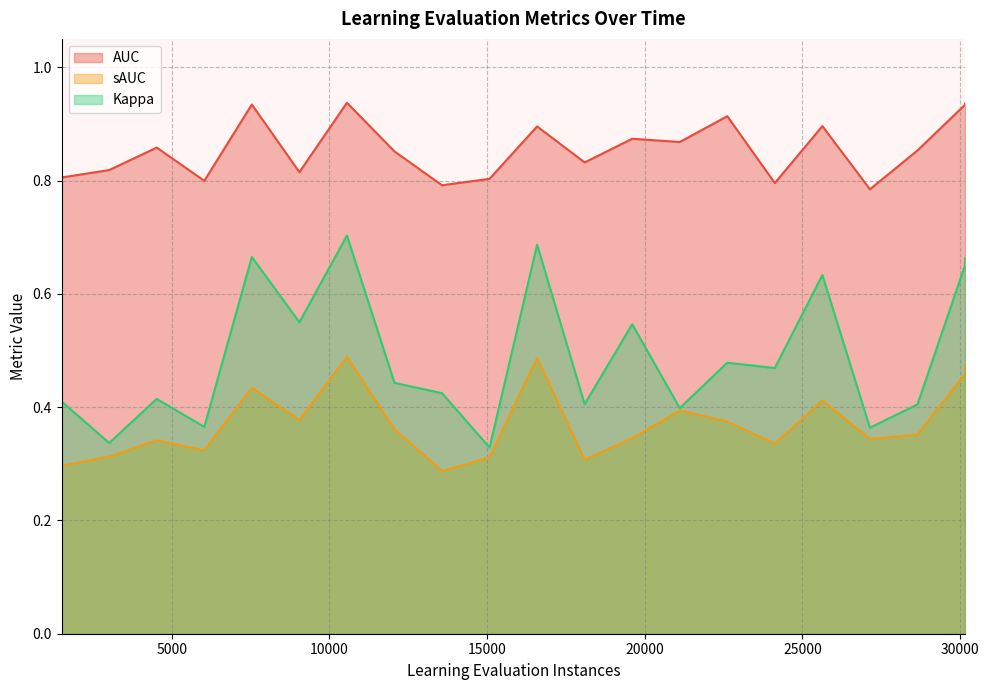

The Kappa series shows 0.5 at 19604.0. True or false?

True